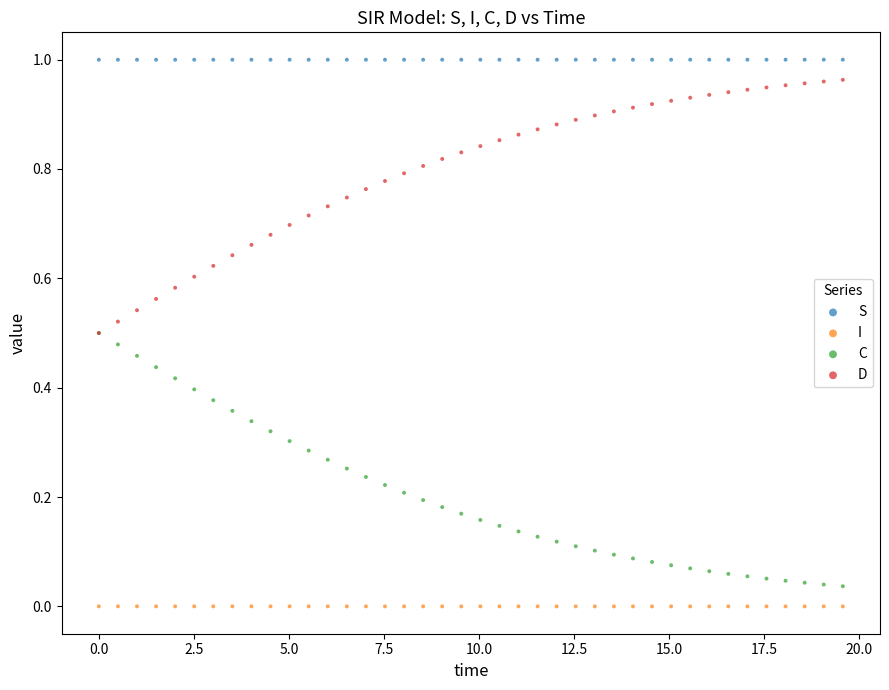

Which series contains the highest Y value?

S